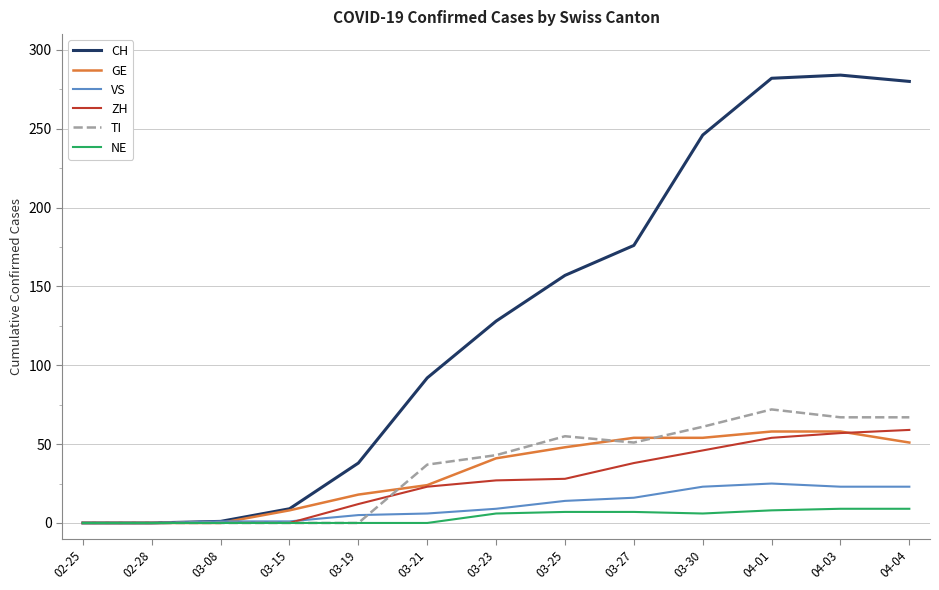

What are all the series names shown in the legend?

CH, GE, VS, ZH, TI, NE